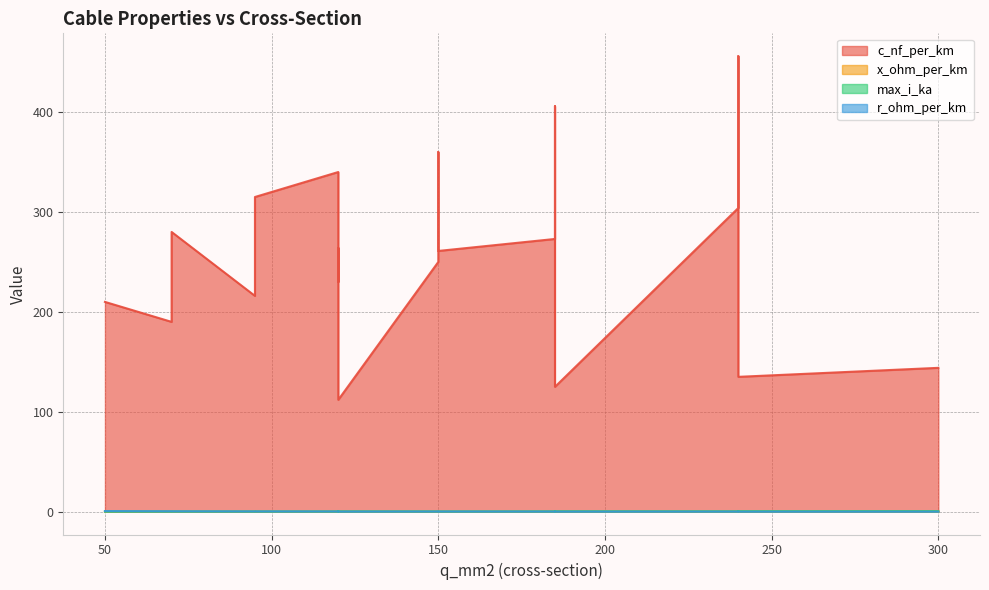

True or false: x_ohm_per_km has a value of 0.0 at 120.

False